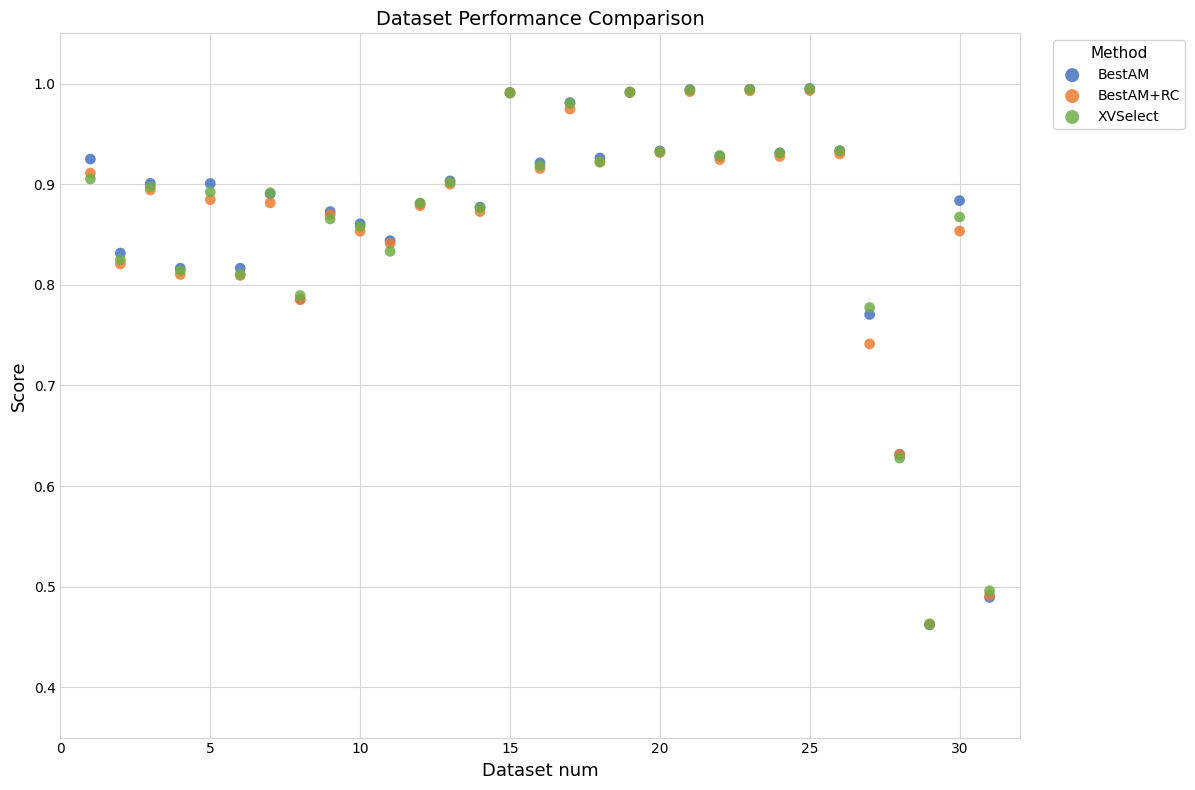

What are all the series names shown in the legend?

BestAM, BestAM+RC, XVSelect